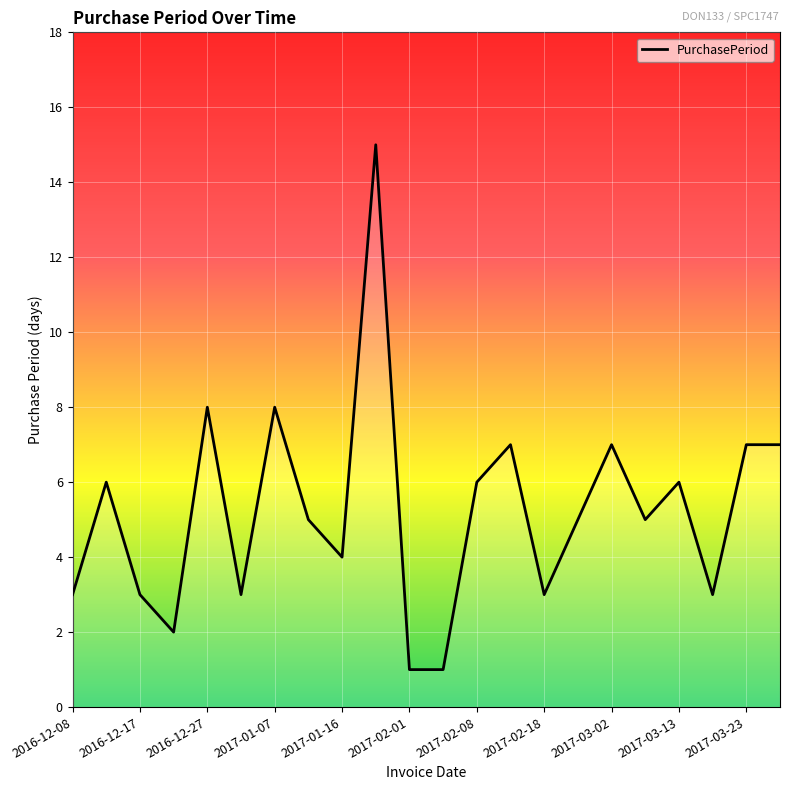

What is the maximum value shown in the chart?

15